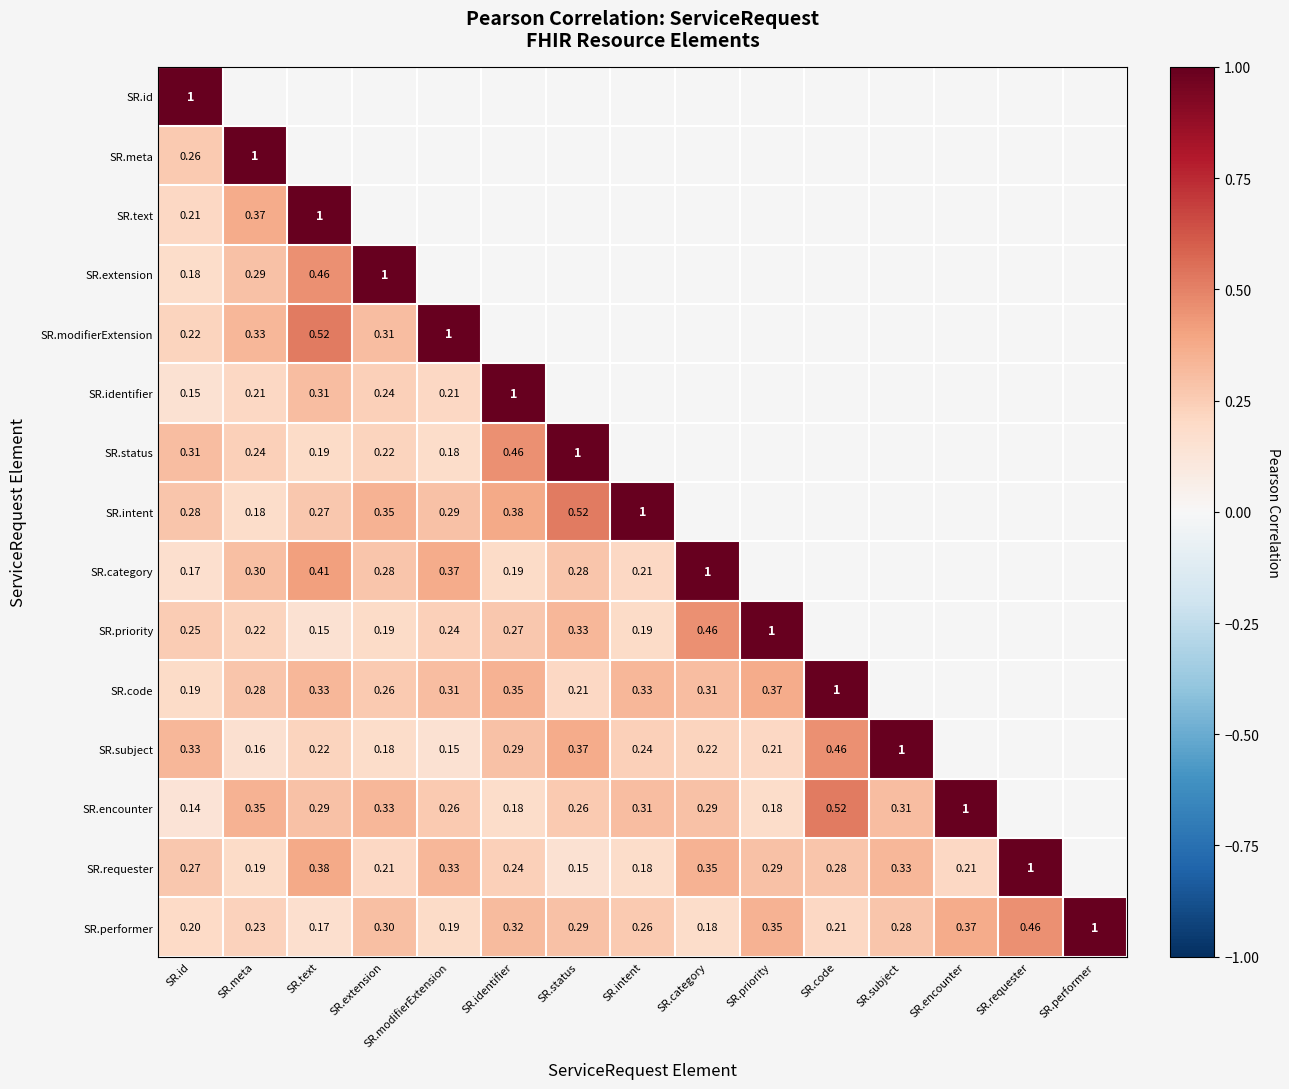

At which label does SR.performer reach its minimum?

SR.text